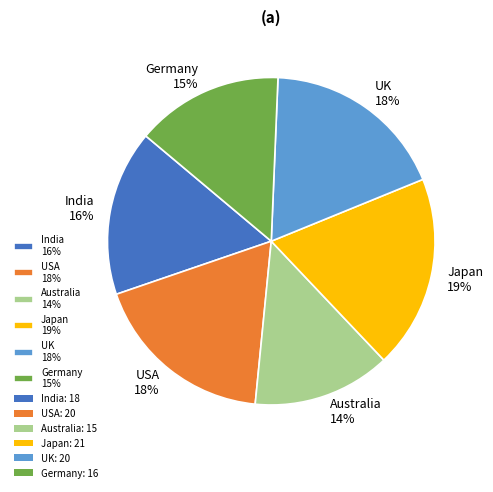

To the nearest percent, what is the combined percentage of Japan and India?

35%